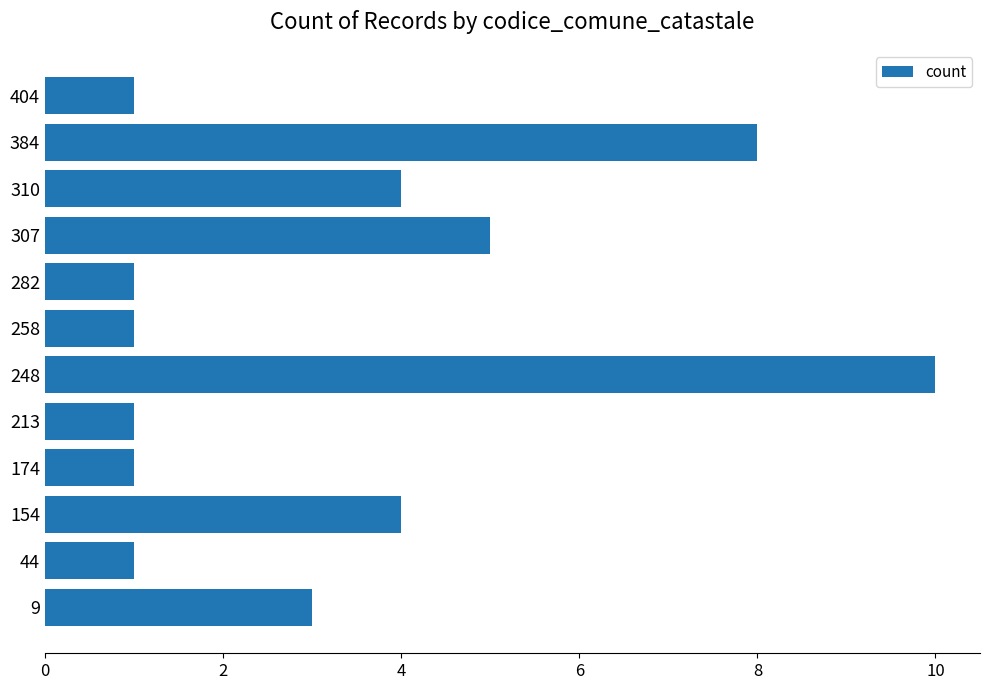

How many data points are less than 3?

6